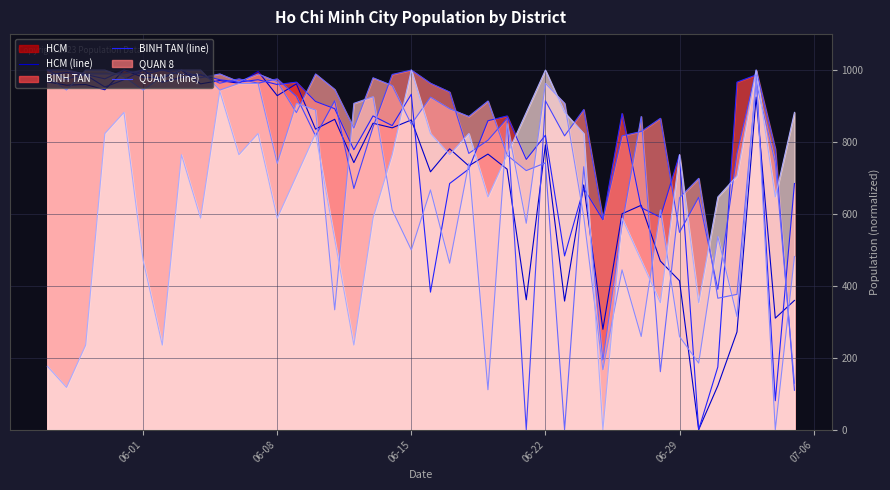

What is the highest value of the BINH TAN (line) series?

1000.0